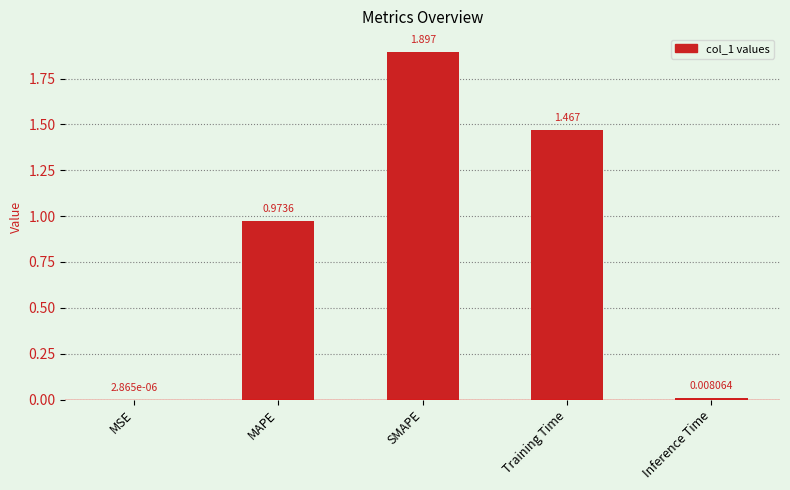

At which label is the value closest to 0?

MSE